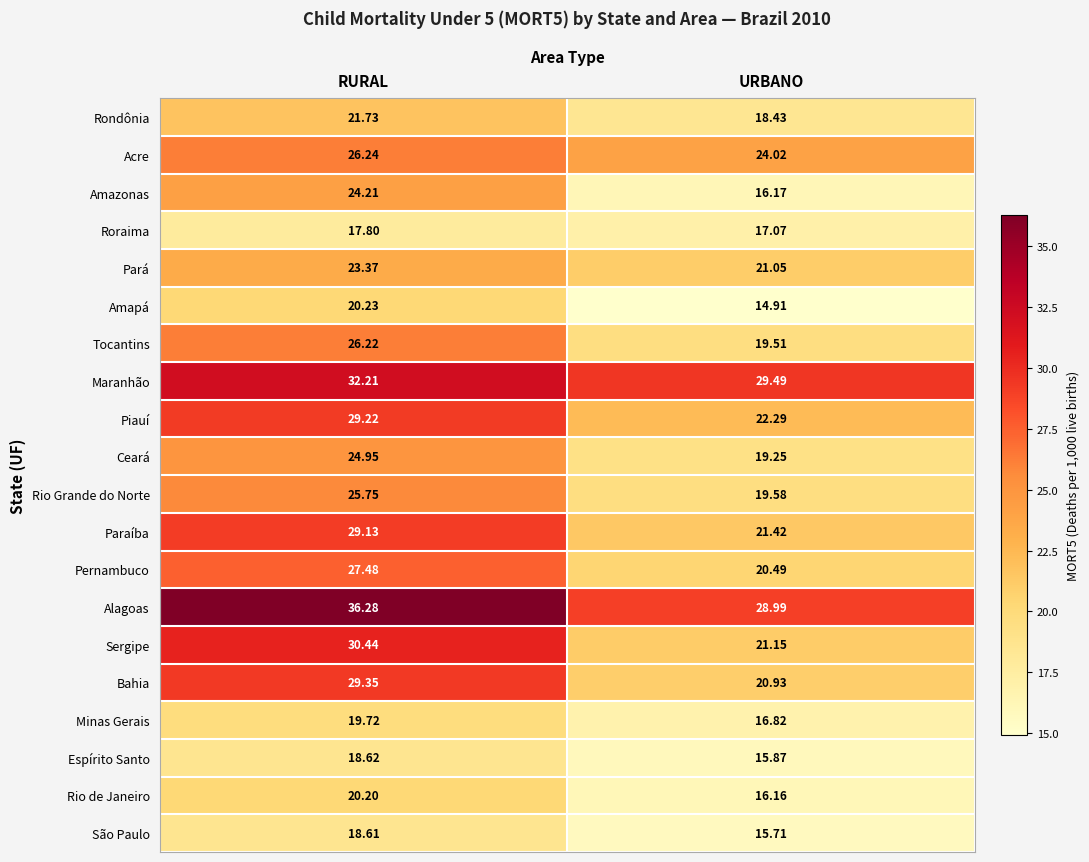

What is the smallest value displayed?

14.9